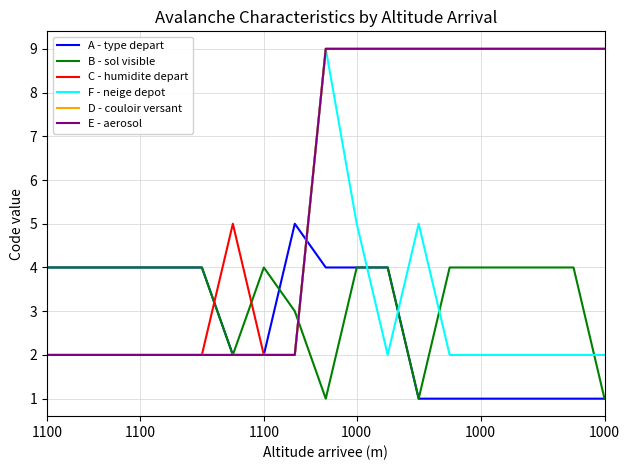

Does the chart have visible grid lines?

Yes